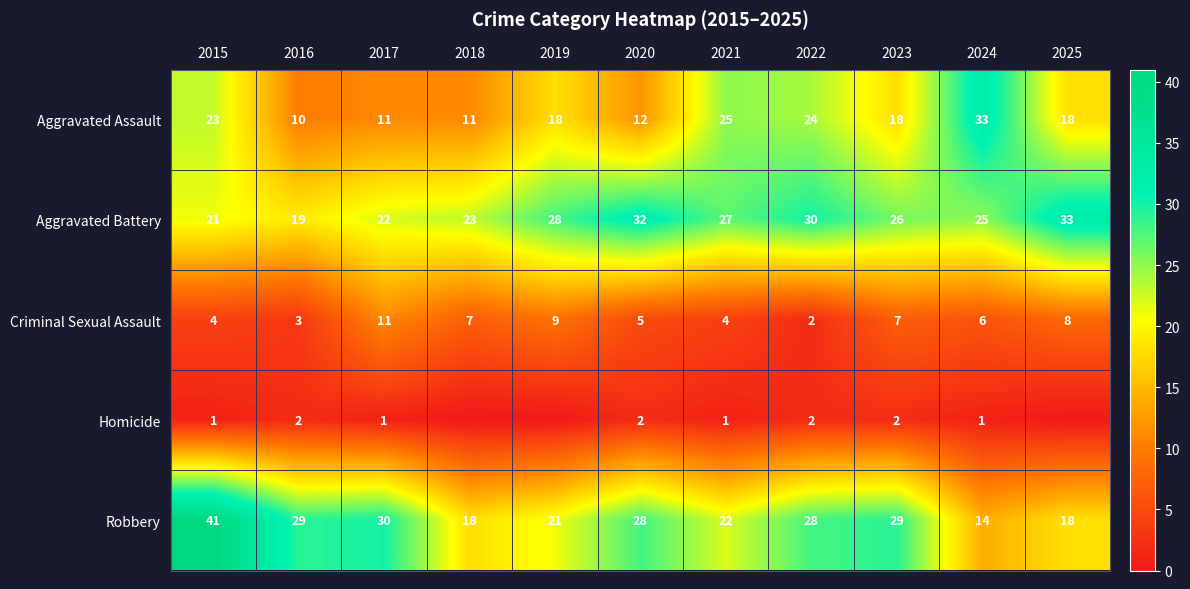

What is the spread (max minus min) of values at 2020?

30